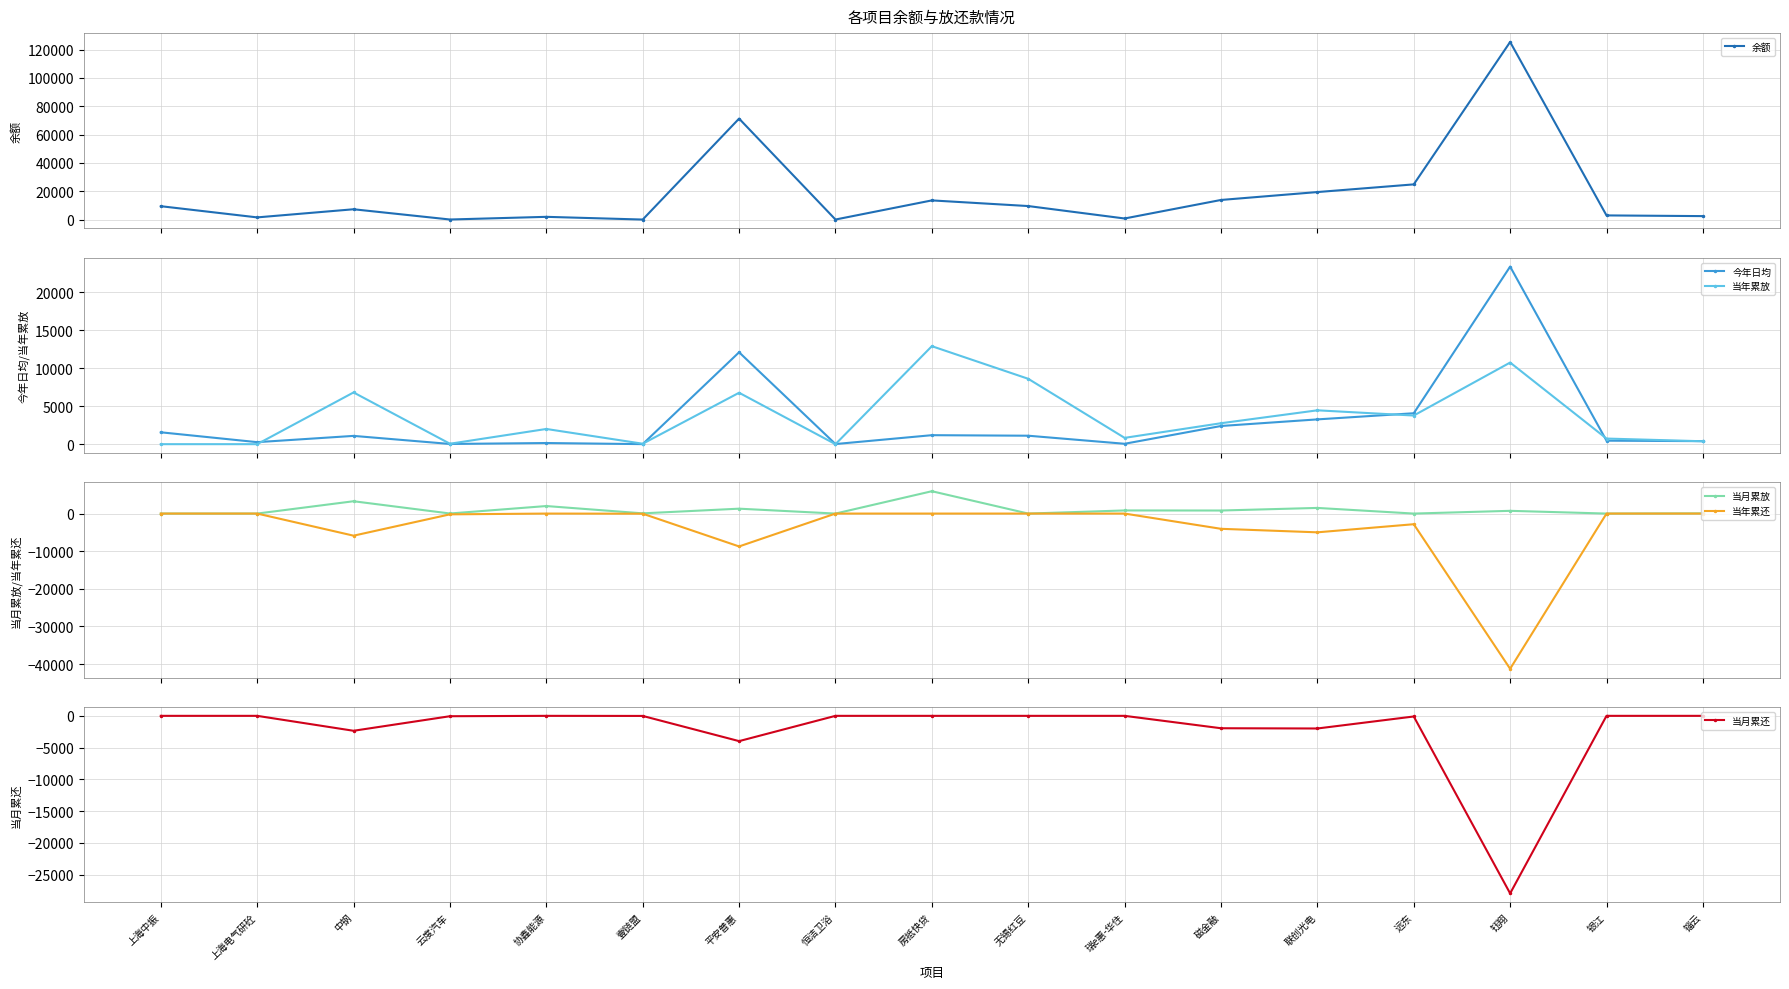

What is the average value of the 当月累放 series?

970.8